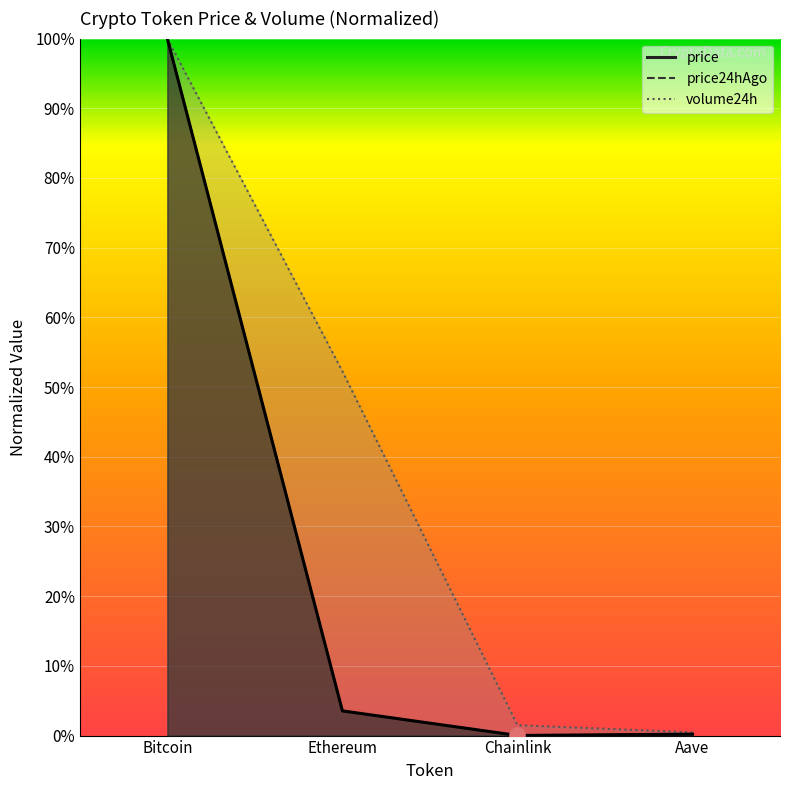

Which series contains the lowest Y value?

price24hAgo